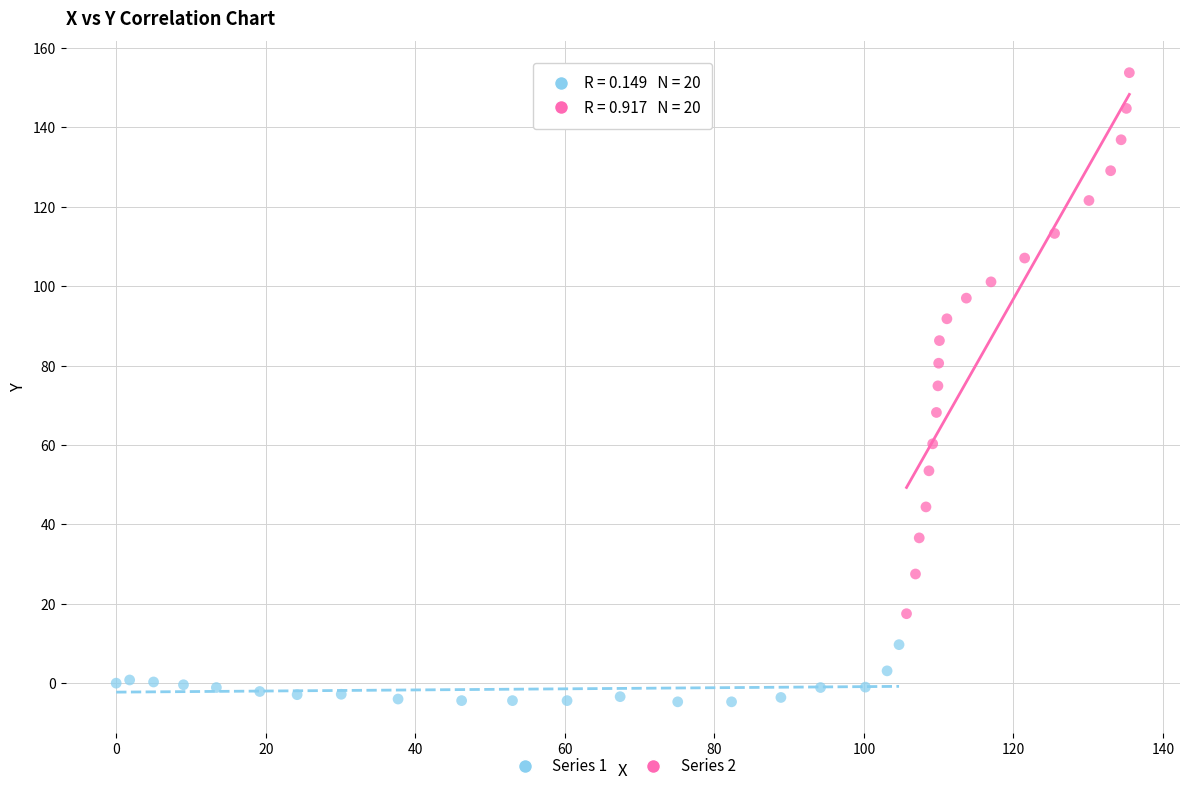

Which series has the largest Y range (max minus min)?

Series 2